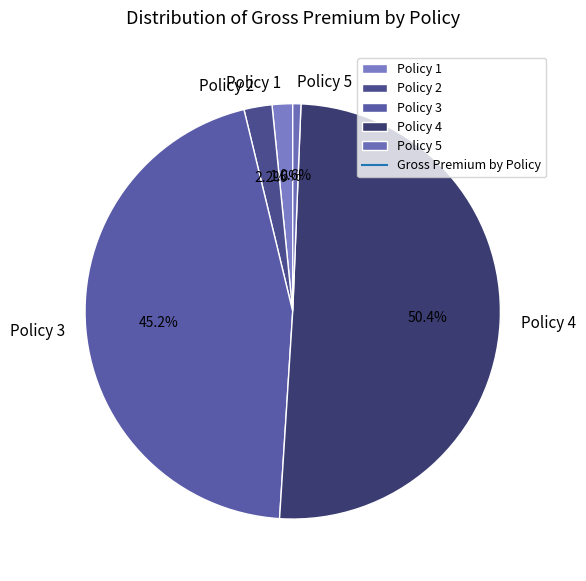

What percentage is the Policy 2 slice, to the nearest percent?

2%